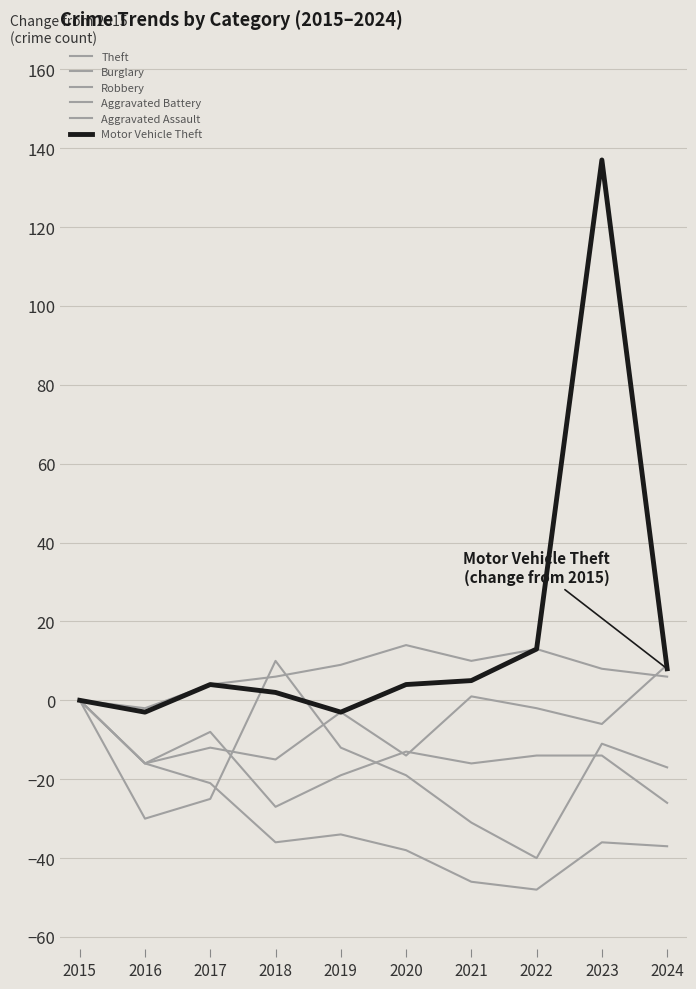

Between 2023 and 2019, which is larger?

2023